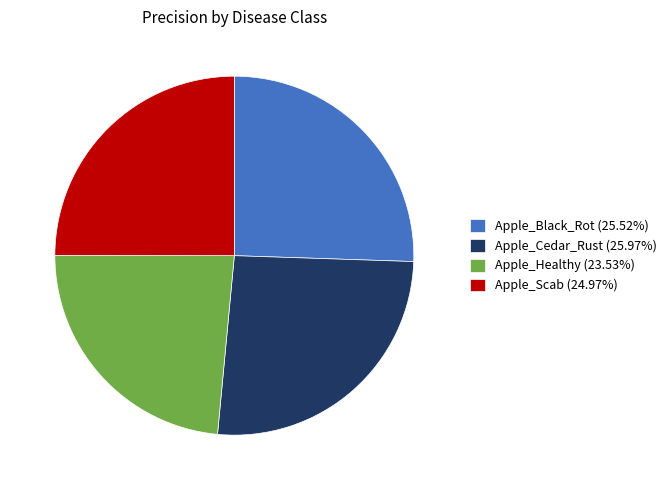

What is the smallest slice in the pie chart?

Apple_Healthy